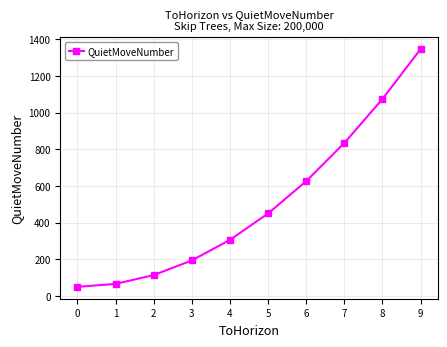

List the labels in order of value, largest first.

9, 8, 7, 6, 5, 4, 3, 2, 1, 0